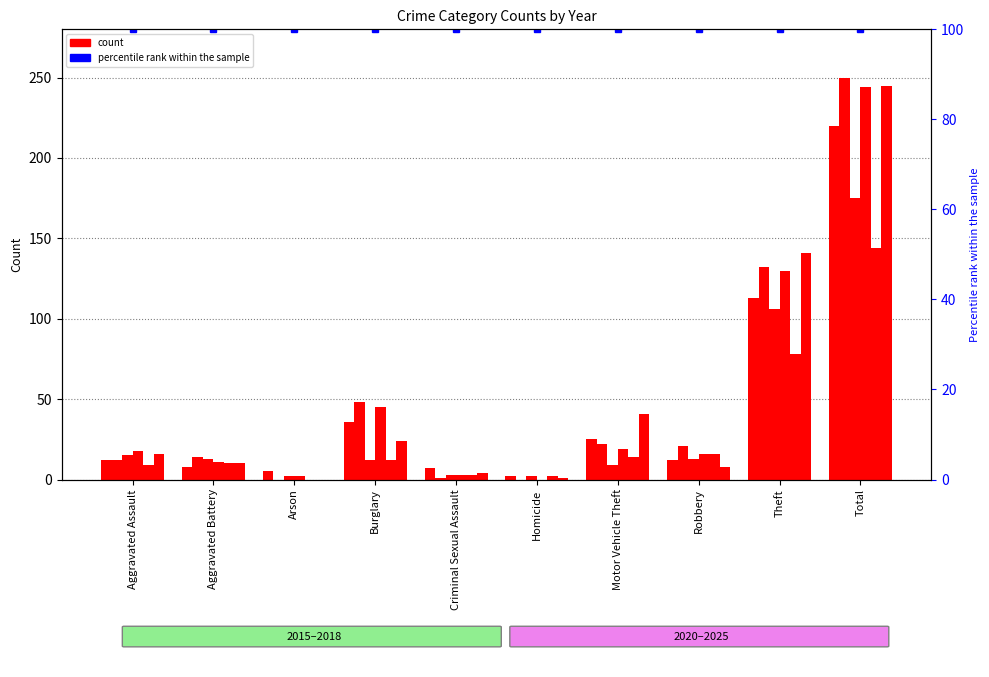

How many values in the 2025 series exceed 16?

4